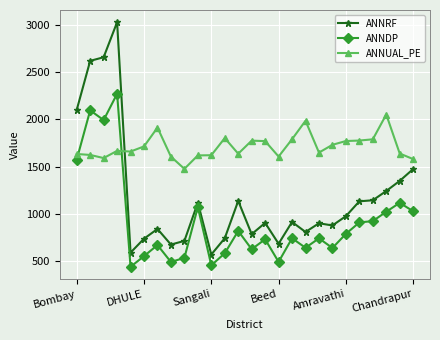

True or false: ANNUAL_PE and ANNRF intersect in this chart.

True